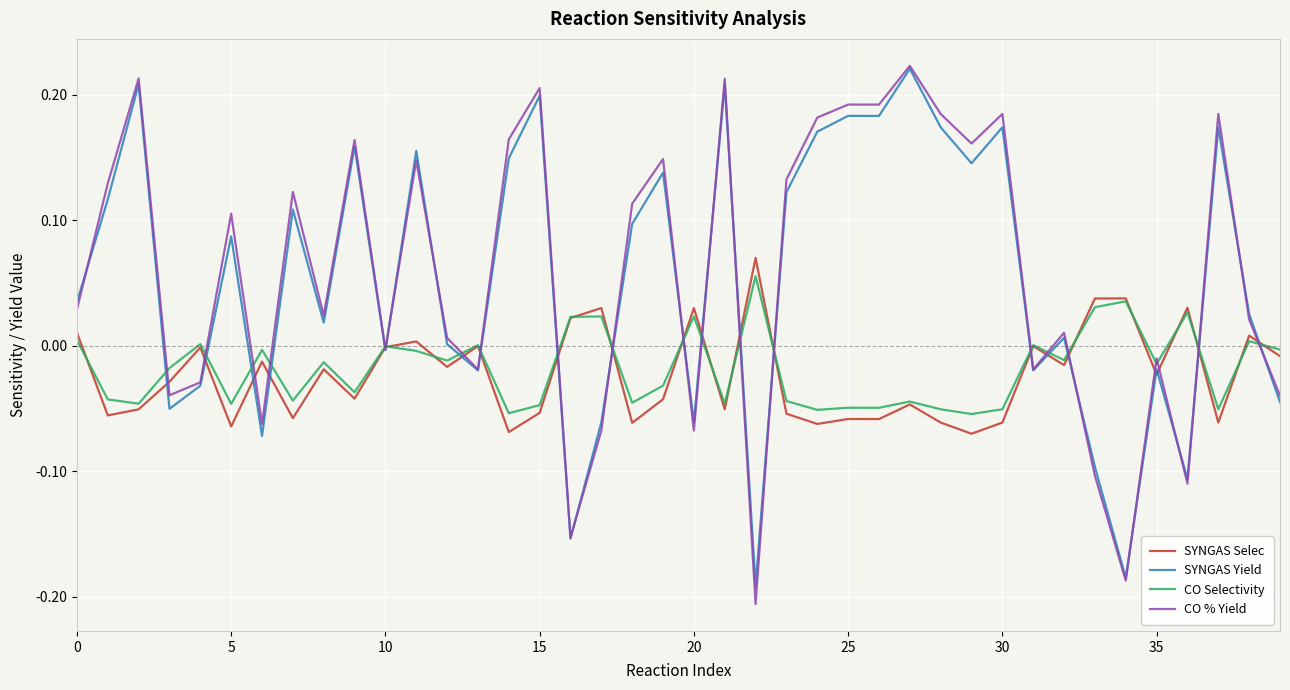

What are all the series names shown in the legend?

SYNGAS Selec, SYNGAS Yield, CO Selectivity, CO % Yield